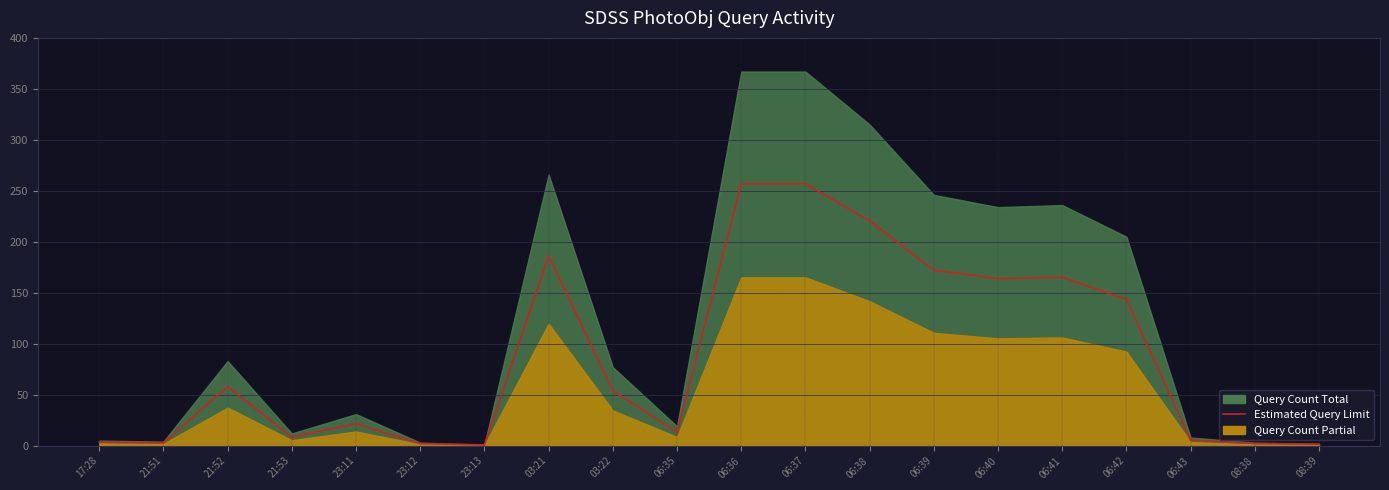

True or false: there are more than 0 points higher than both neighbors.

True